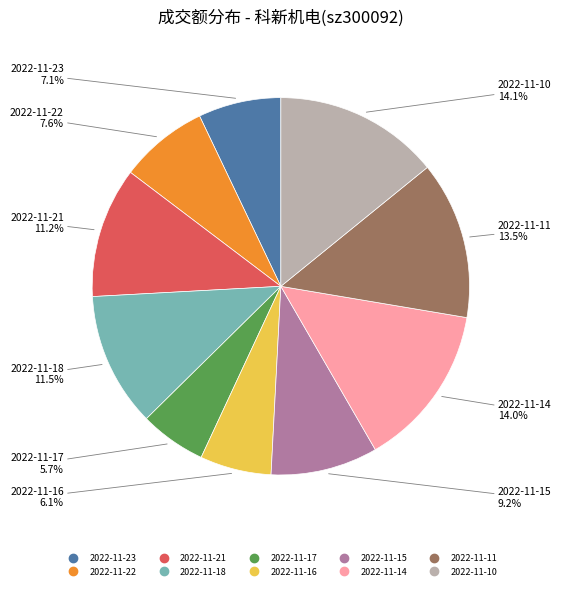

Combined, what portion of the pie is 2022-11-23 and 2022-11-15?

16.3%